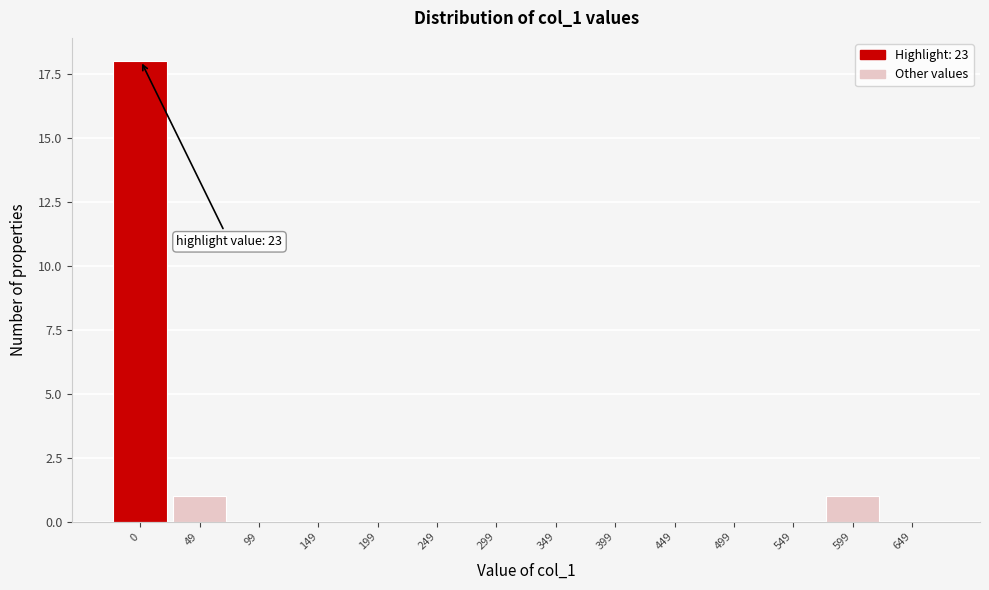

Reading right to left, extract all data points from this chart.

649=0	599=1	549=0	499=0	449=0	399=0	349=0	299=0	249=0	199=0	149=0	99=0	49=1	0=18